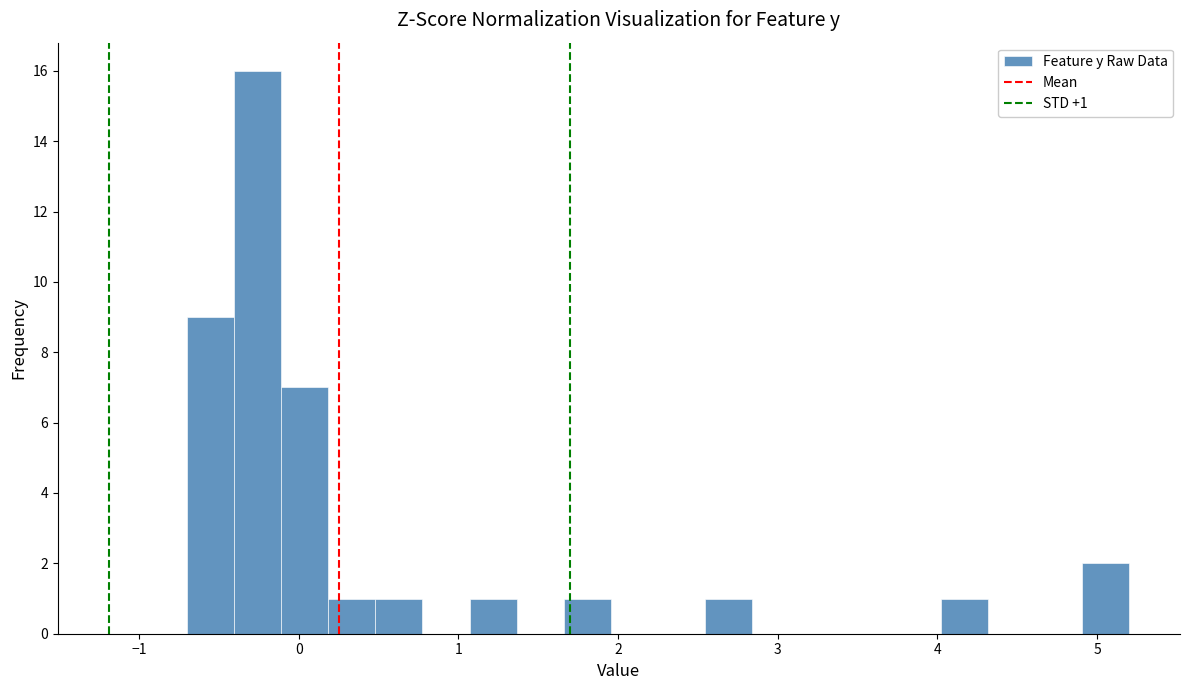

Read against the x-axis, roughly where is the centre of the tallest bar?

-0.3